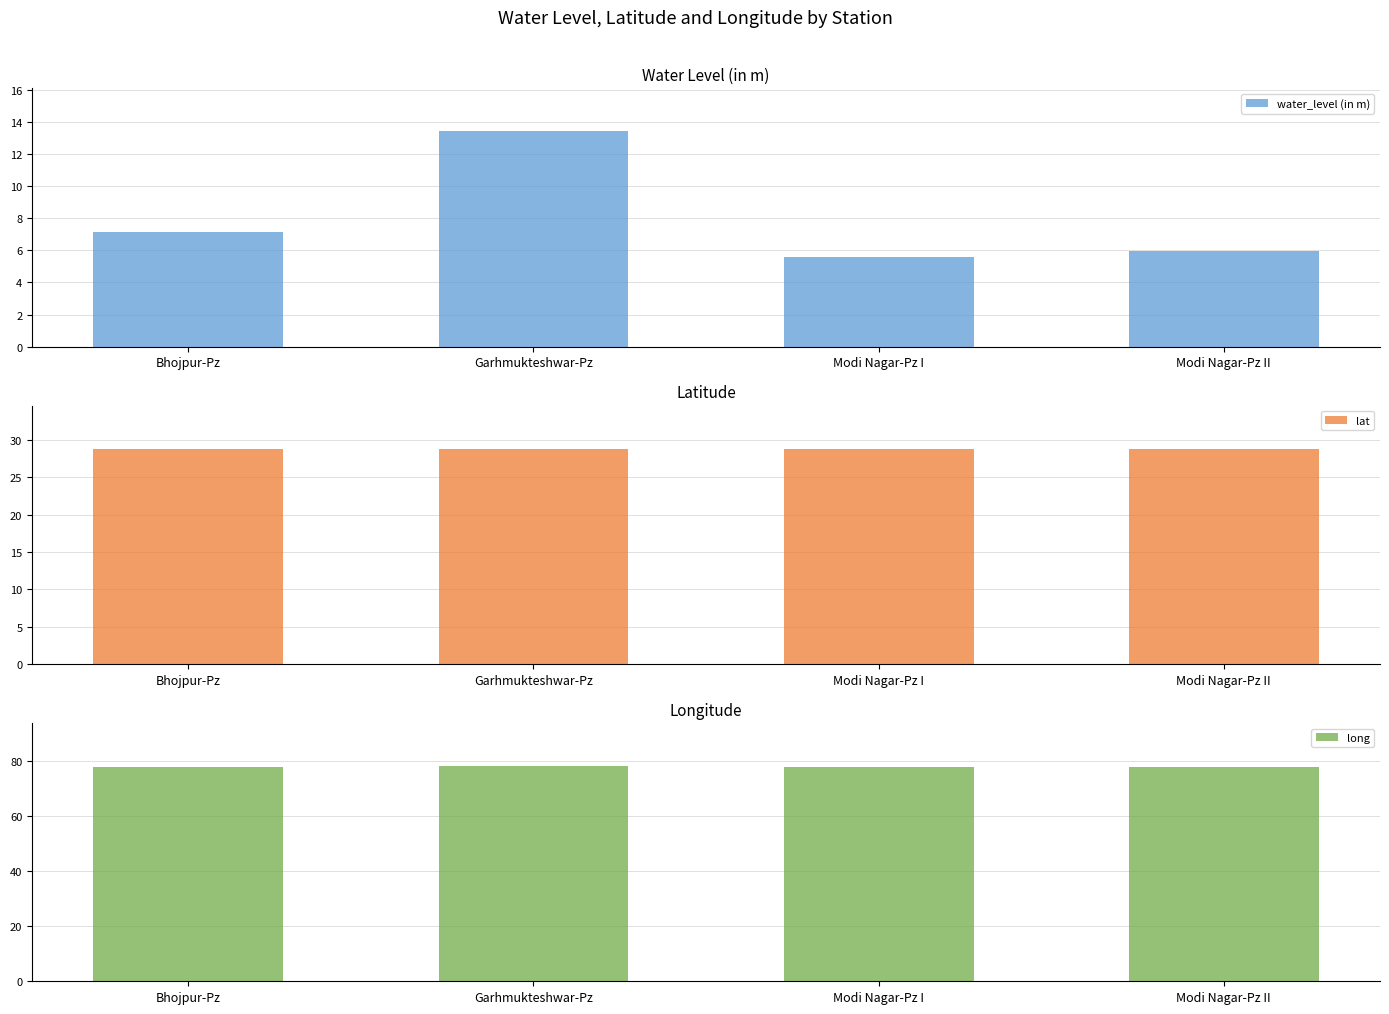

Reading right to left, extract all data points from this chart.

water_level (in m): 6.0	5.6	13.4	7.1
lat: 28.8	28.8	28.8	28.8
long: 77.6	77.6	78.1	77.6